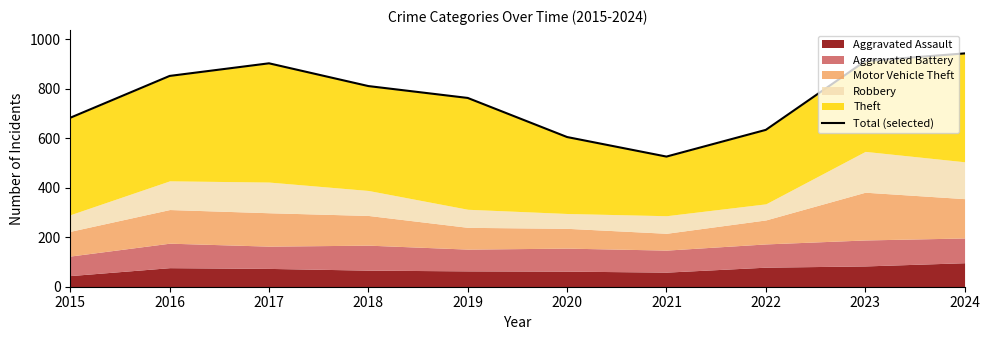

List the labels in order of value, largest first.

2024, 2023, 2017, 2016, 2018, 2019, 2015, 2022, 2020, 2021